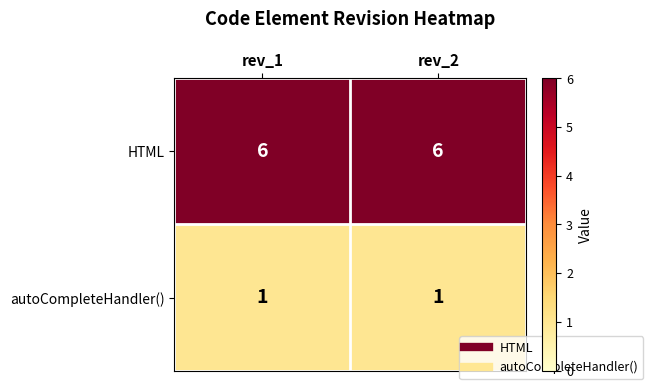

Reading left to right, extract all data points from this chart.

HTML: rev_1=6	rev_2=6
autoCompleteHandler(): rev_1=1	rev_2=1